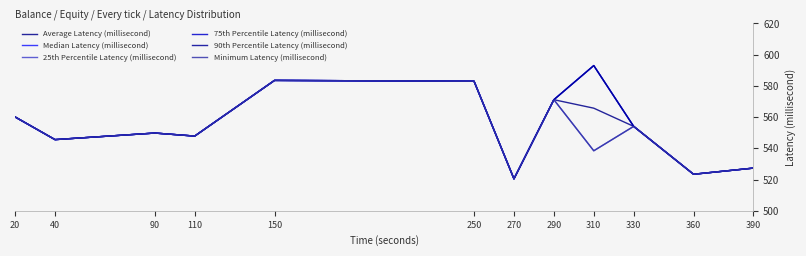

Does the chart have visible grid lines?

No